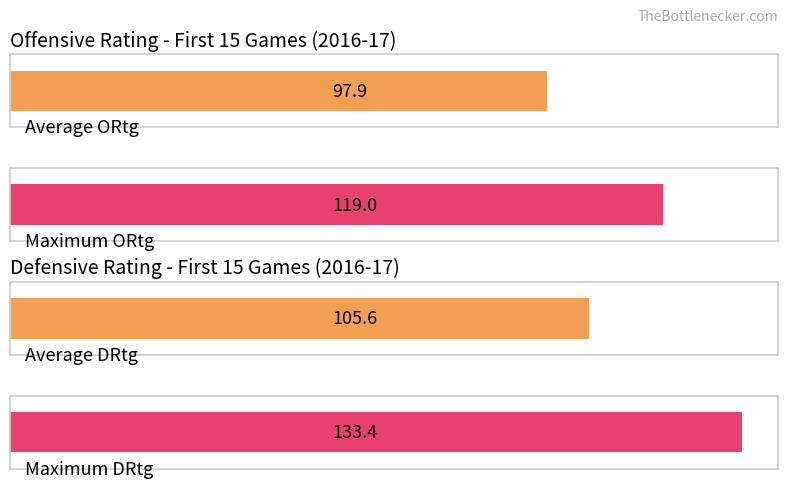

How many bars are there in each group?

2